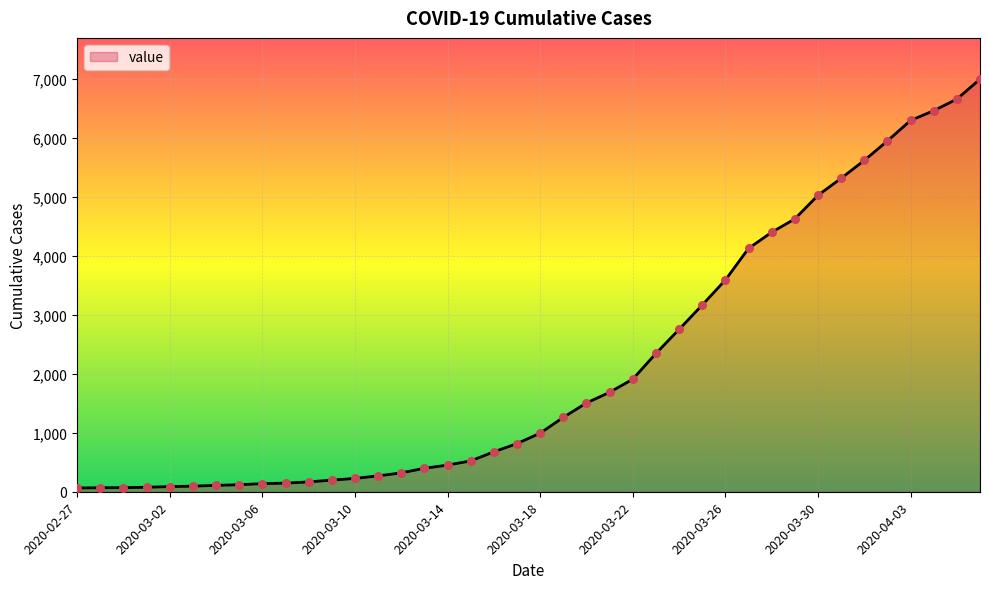

What is the maximum value shown in the chart?

6995